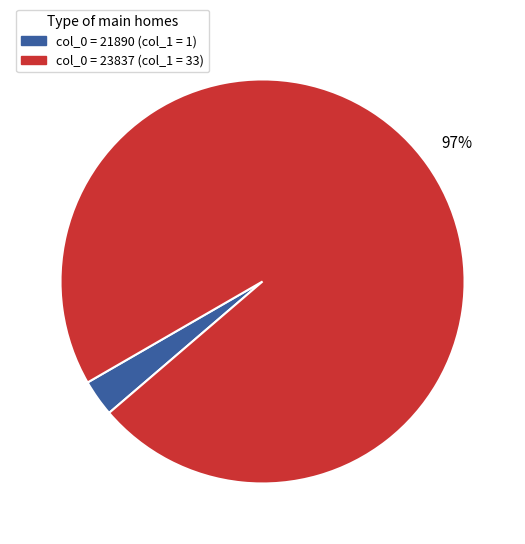

Is there any slice that represents more than half of the pie?

Yes